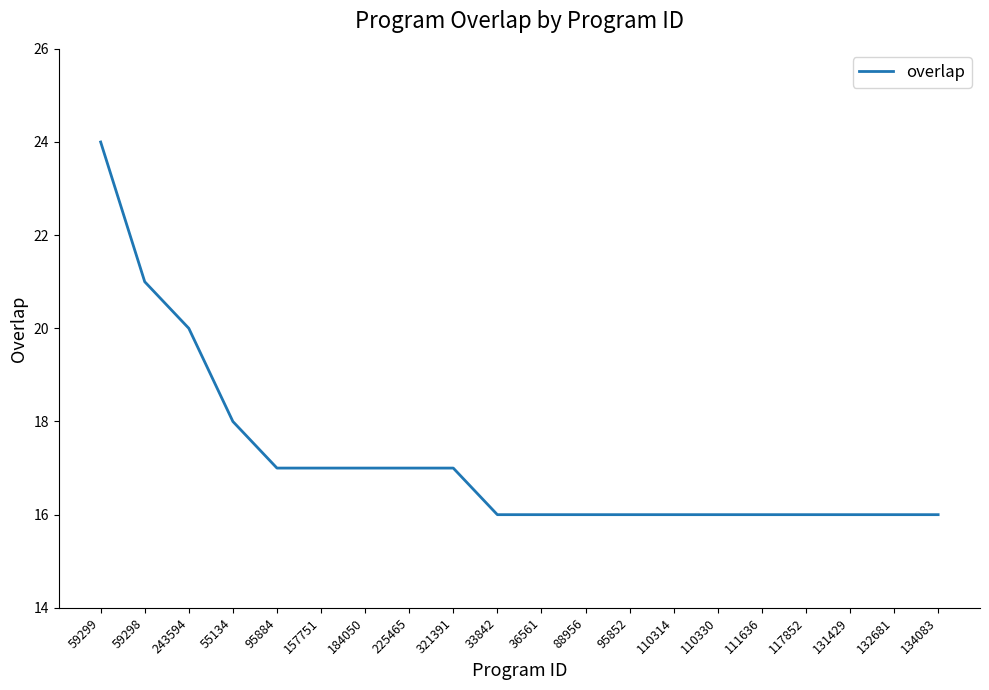

Which has a higher value, 33842 or 225465?

225465